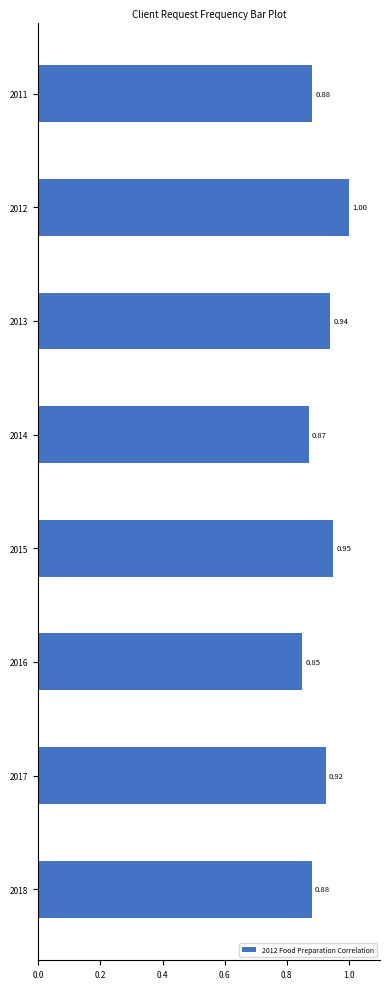

What is the sum of all values?

7.3